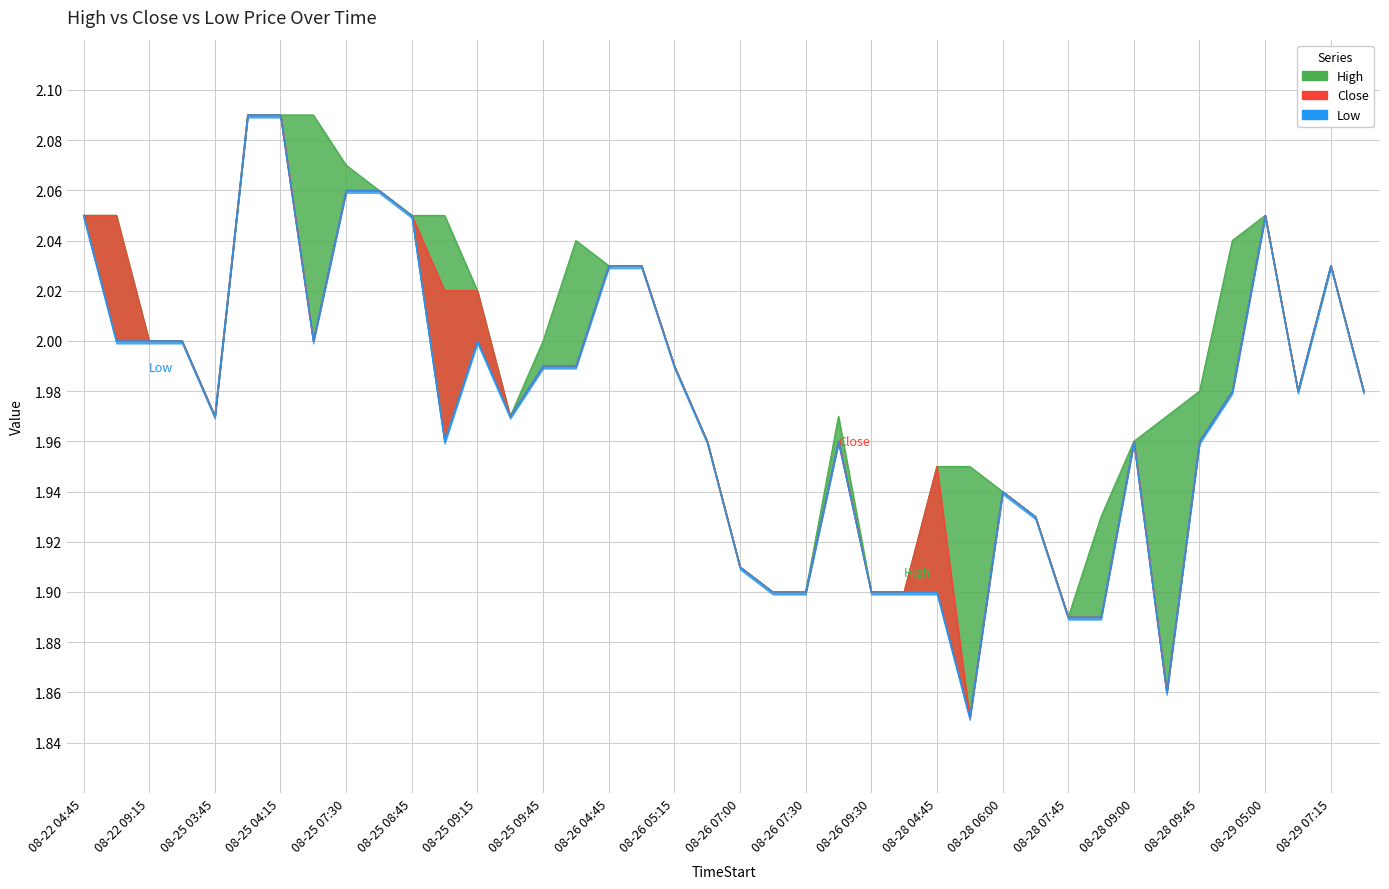

Between 08-26 09:30 and 08-28 05:00, which series saw the biggest shift?

High